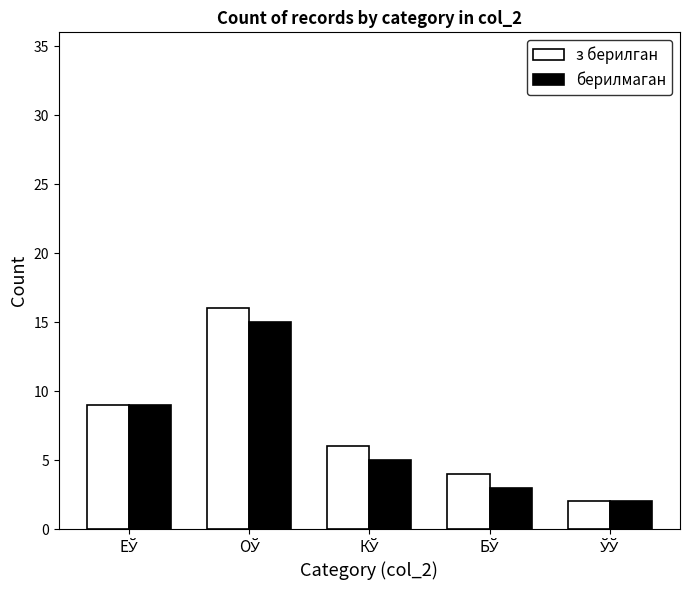

What is the smallest value displayed?

2